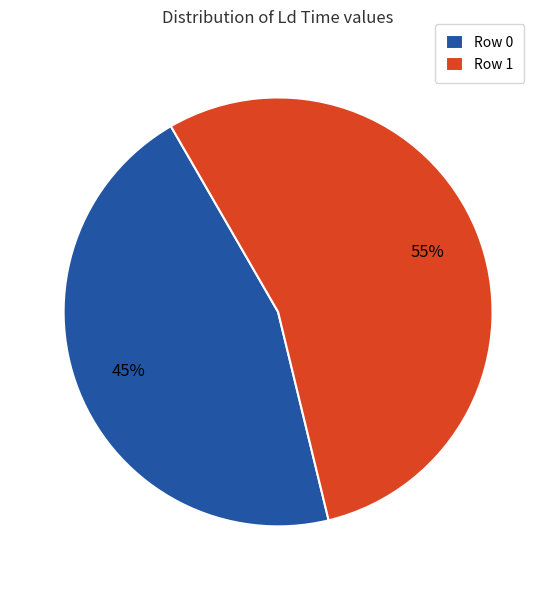

How many segments does this pie chart have?

2